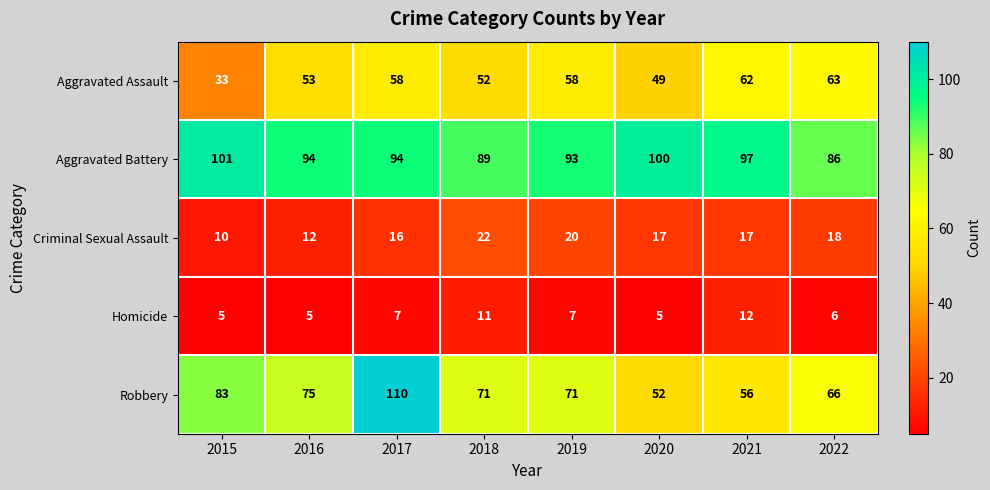

What is the total value across all series at 2021?

244